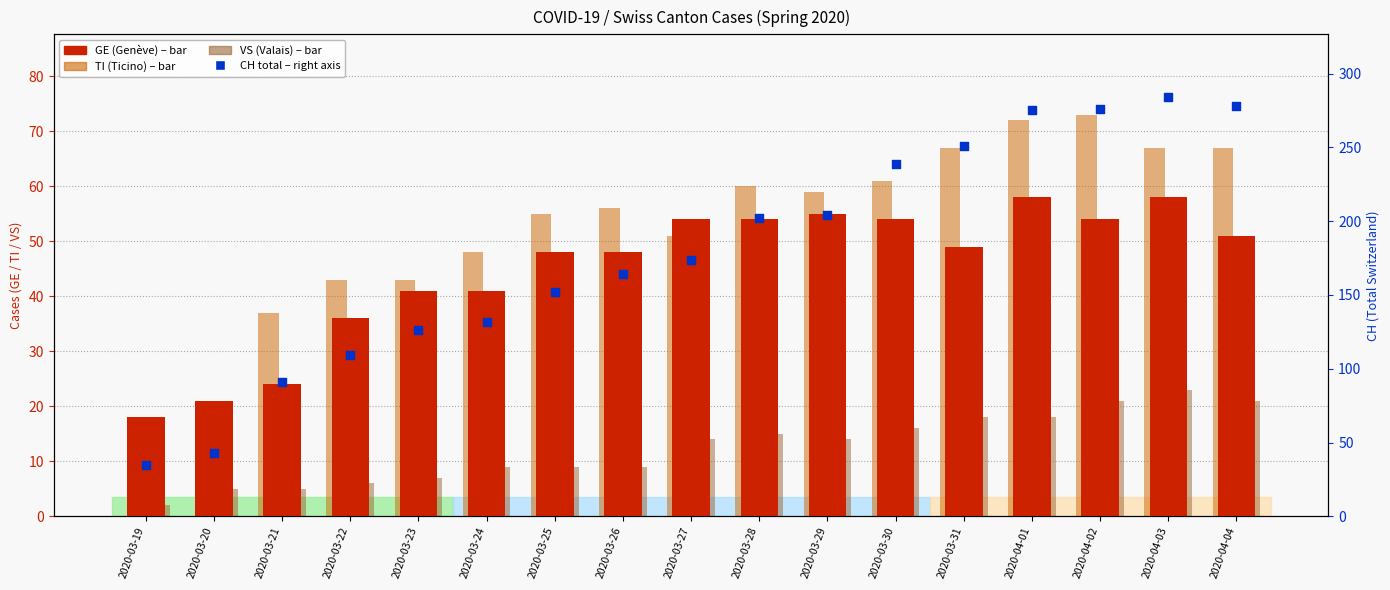

Which series contains the lowest Y value?

TI